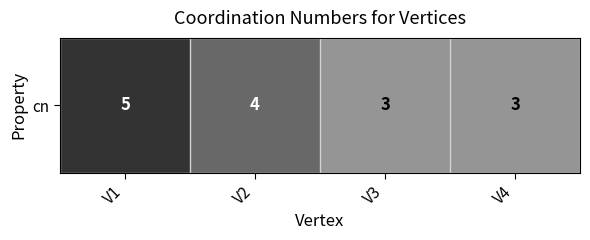

Is it true that the value at V2 is 2?

False